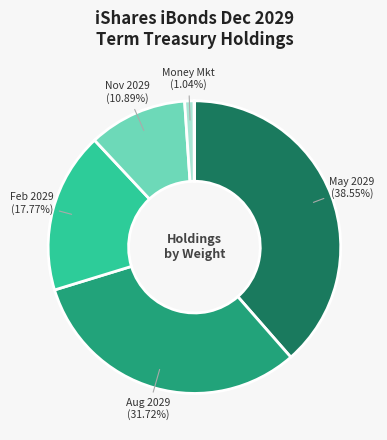

Is there a majority slice in this chart?

No